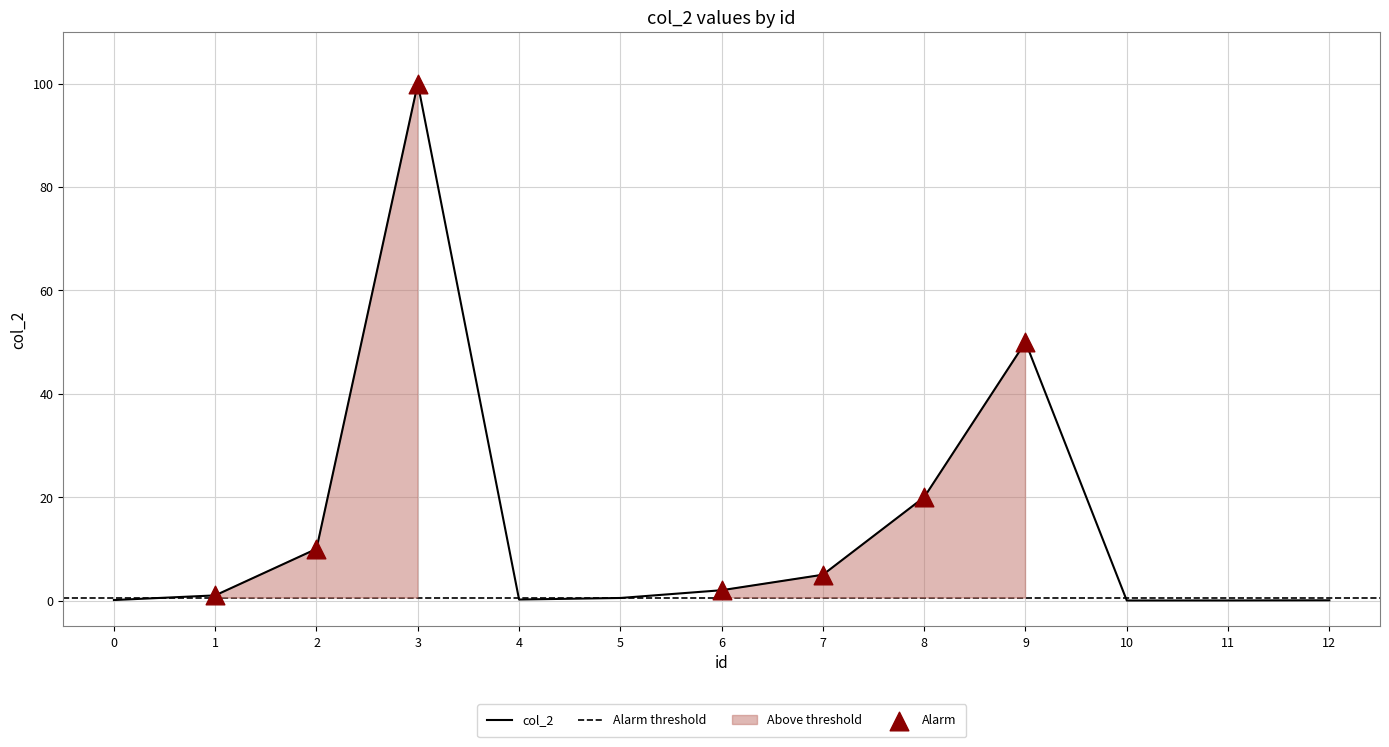

Between 3 and 12, which is larger?

3